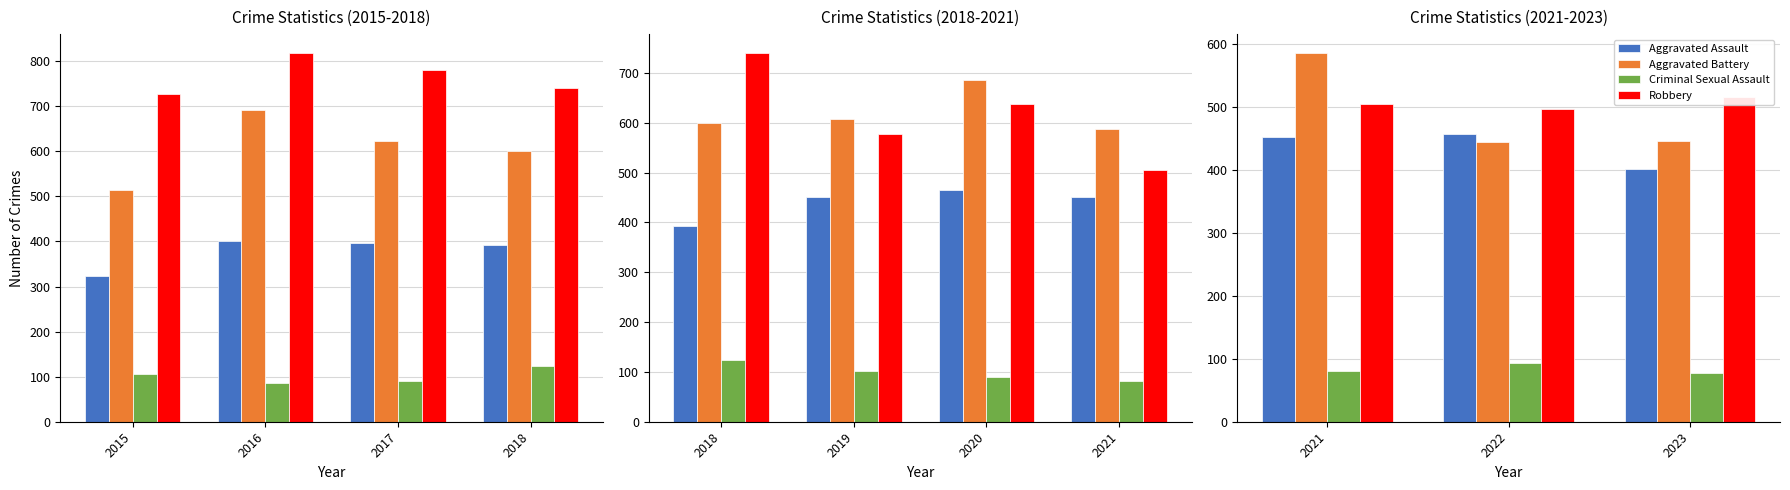

Which series has the largest total across all categories?

Robbery